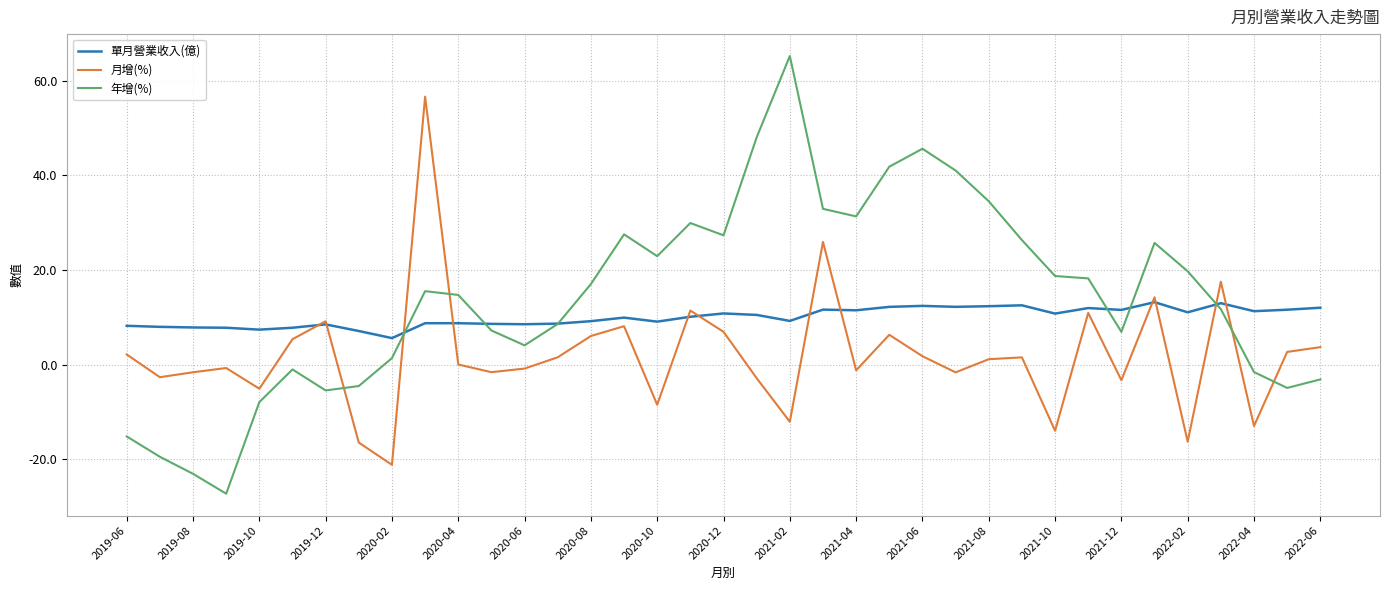

Which series has the widest spread of values?

年增(%)